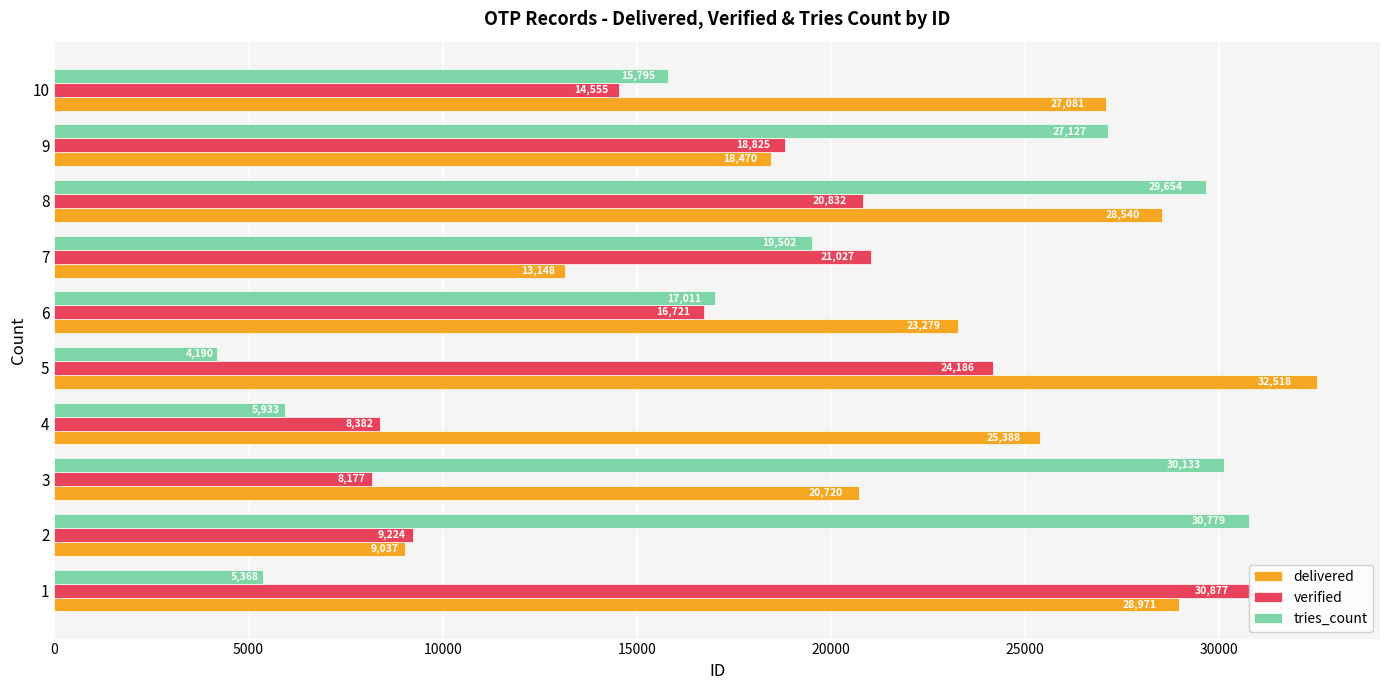

Reading right to left, list all the values displayed in this chart.

delivered: 27081	18470	28540	13148	23279	32518	25388	20720	9037	28971
verified: 14555	18825	20832	21027	16721	24186	8382	8177	9224	30877
tries_count: 15795	27127	29654	19502	17011	4190	5933	30133	30779	5368